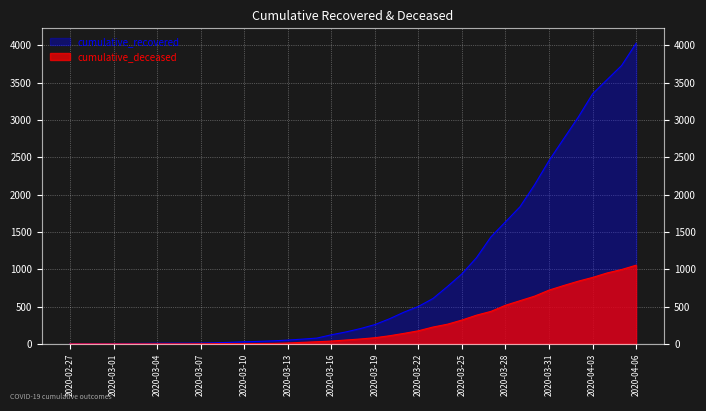

List the labels in order of cumulative_recovered value, smallest first.

2020-02-27, 2020-02-28, 2020-02-29, 2020-03-01, 2020-03-02, 2020-03-03, 2020-03-04, 2020-03-05, 2020-03-06, 2020-03-07, 2020-03-08, 2020-03-09, 2020-03-10, 2020-03-11, 2020-03-12, 2020-03-13, 2020-03-14, 2020-03-15, 2020-03-16, 2020-03-17, 2020-03-18, 2020-03-19, 2020-03-20, 2020-03-21, 2020-03-22, 2020-03-23, 2020-03-24, 2020-03-25, 2020-03-26, 2020-03-27, 2020-03-28, 2020-03-29, 2020-03-30, 2020-03-31, 2020-04-01, 2020-04-02, 2020-04-03, 2020-04-04, 2020-04-05, 2020-04-06